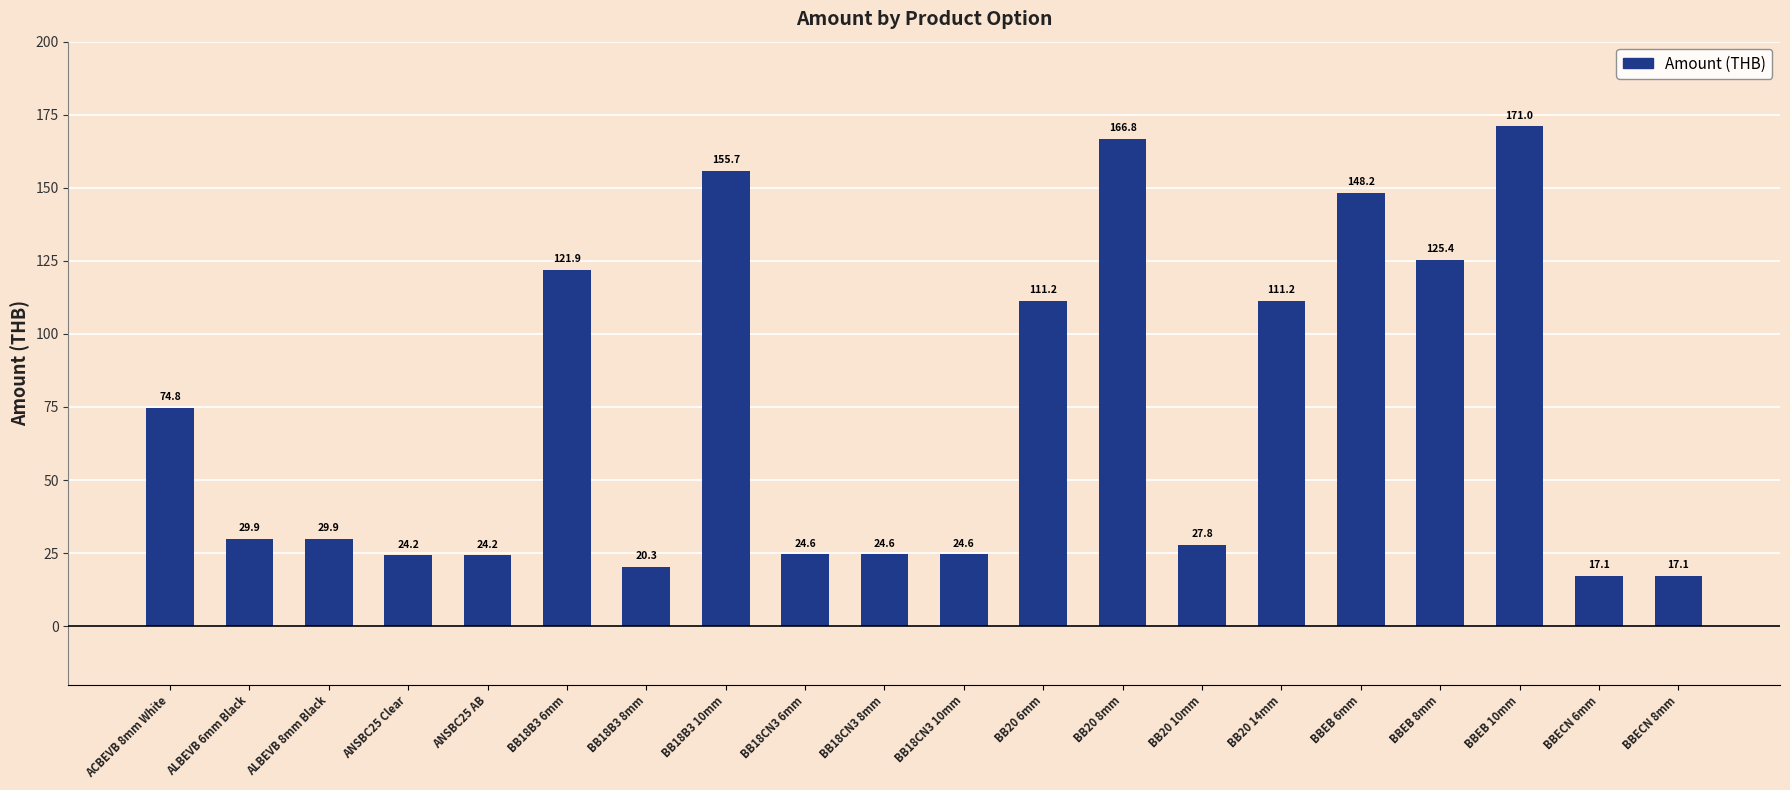

What is the change in value from BBEB 8mm to BBECN 6mm?

-108.3